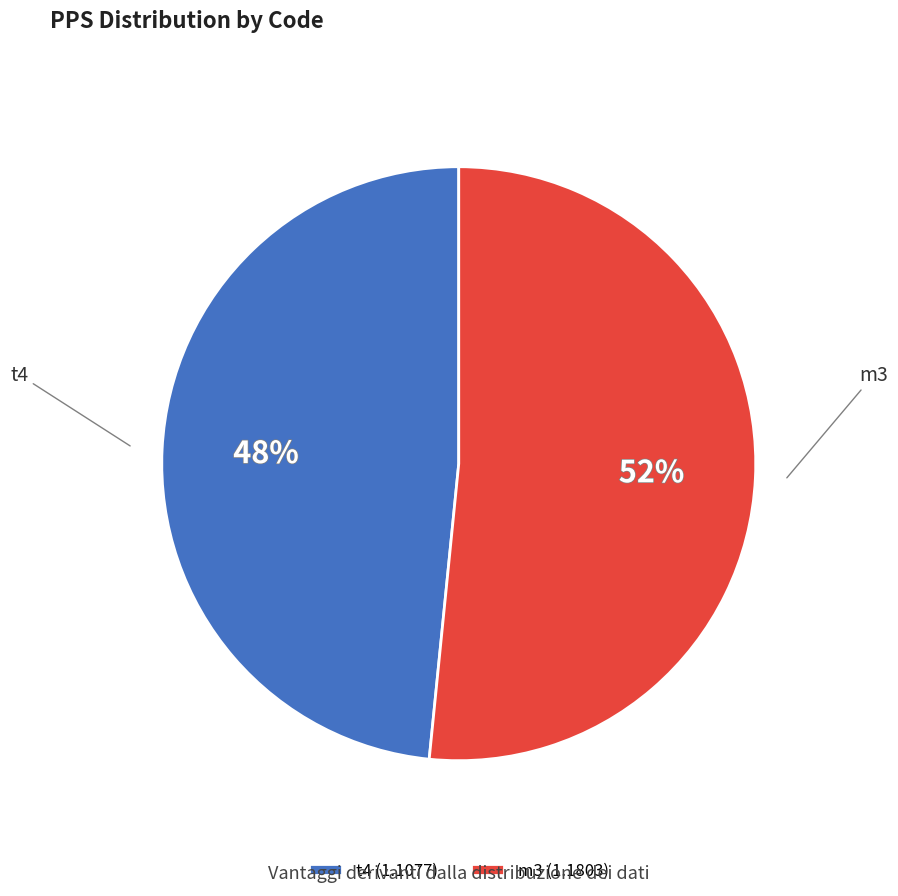

The t4 slice represents 48% of the pie. True or false?

True